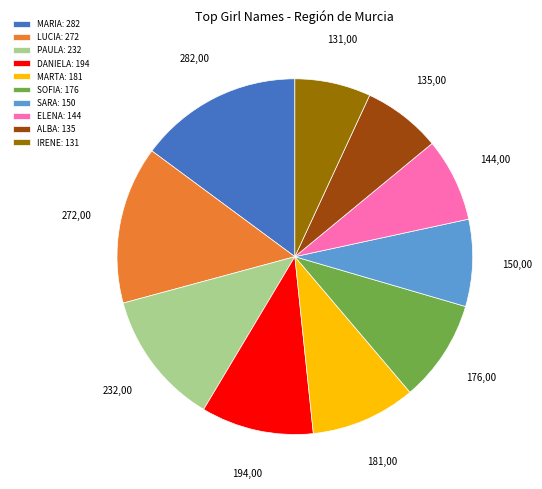

Count the number of slices in the pie.

10